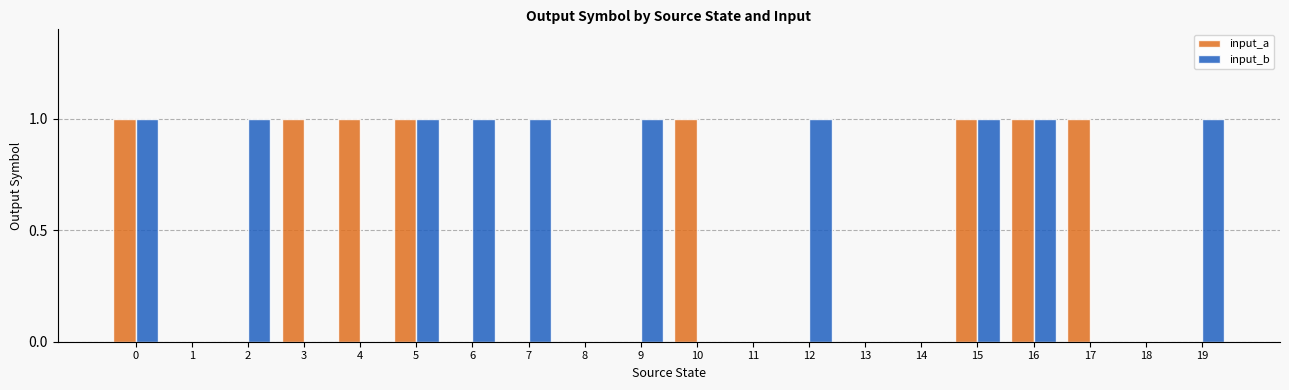

True or false: input_a has a value of -1 at 11.

False